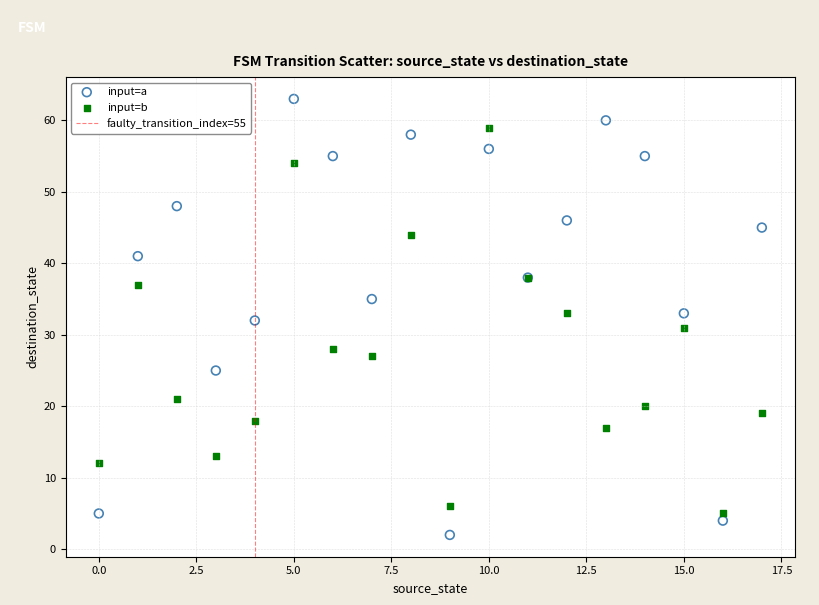

Which series reaches the minimum Y coordinate?

input=a